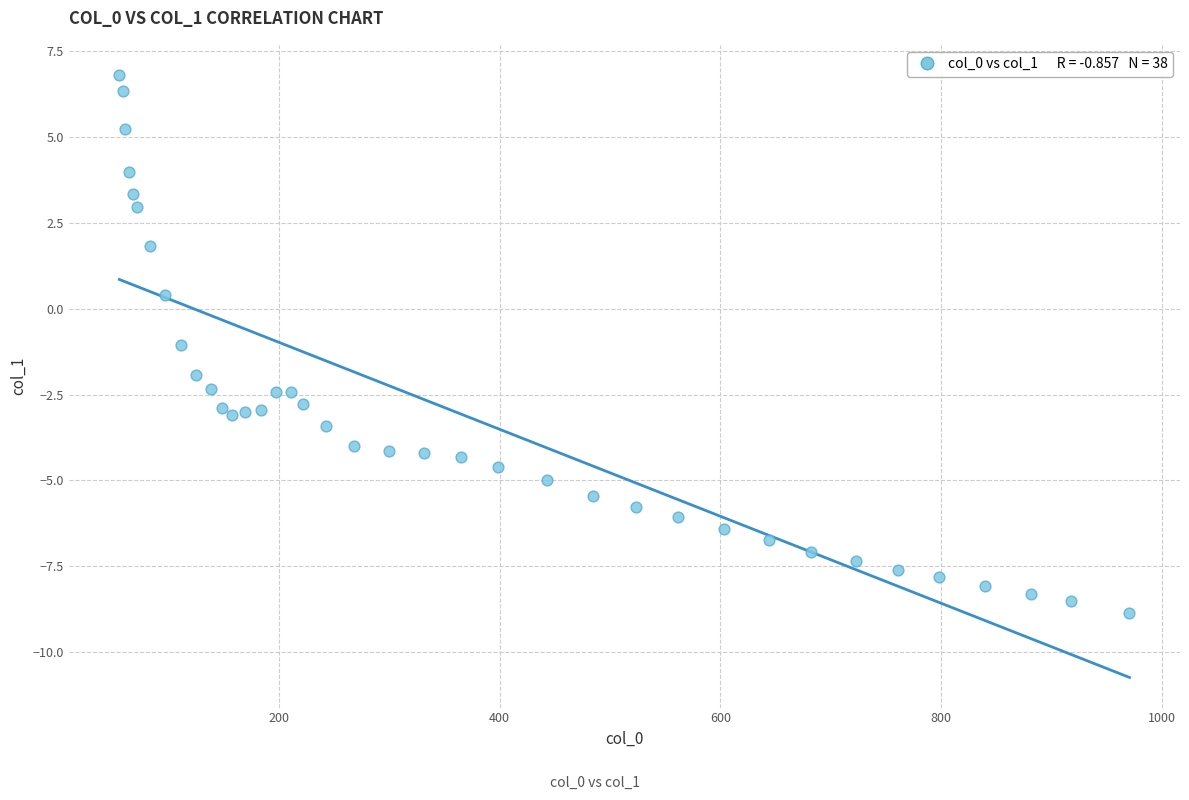

What is the range of X values (max minus min)?

914.7